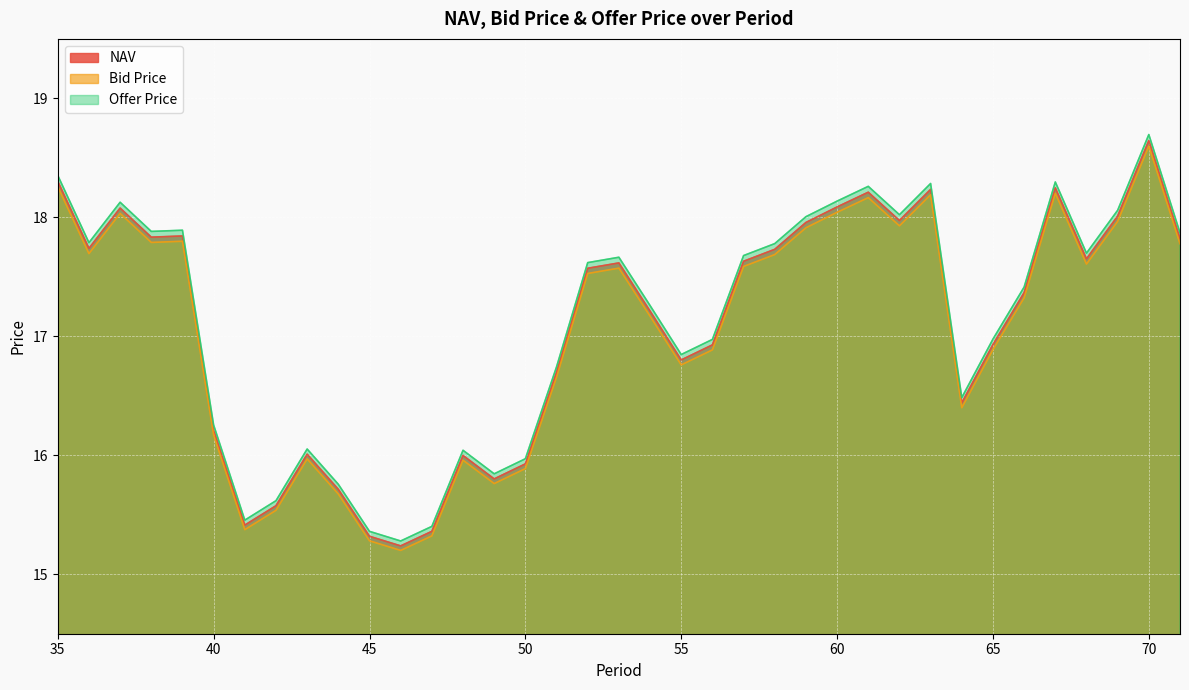

True or false: Bid Price and NAV cross at least once.

False